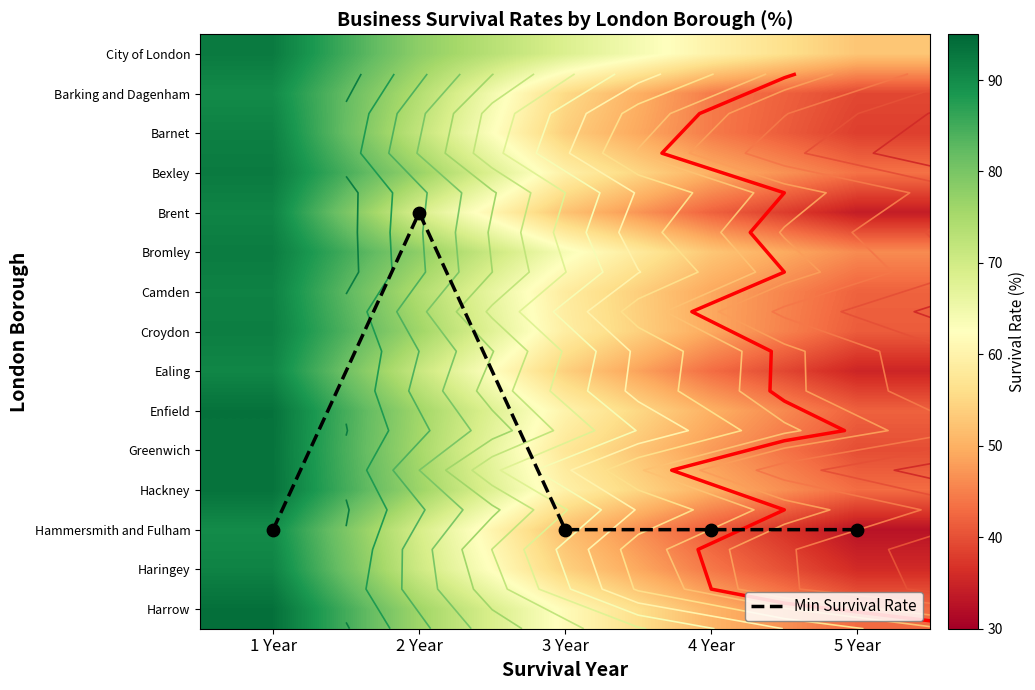

At which label does Bromley reach its minimum?

5 Year